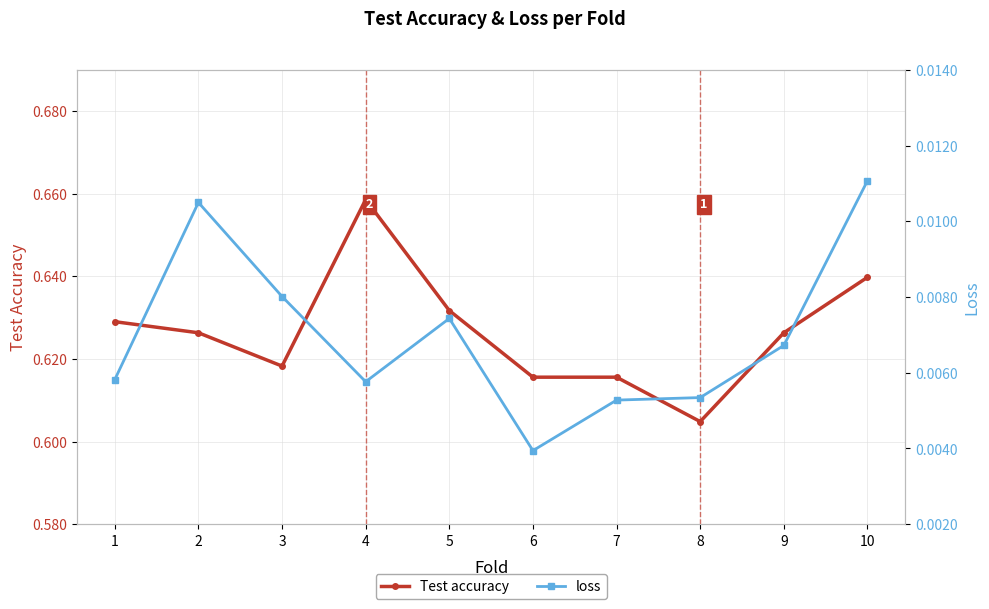

Reading left to right, list all the values displayed in this chart.

Test accuracy: 1=0.6	2=0.6	3=0.6	4=0.7	5=0.6	6=0.6	7=0.6	8=0.6	9=0.6	10=0.6
loss: 1=0.0	2=0.0	3=0.0	4=0.0	5=0.0	6=0.0	7=0.0	8=0.0	9=0.0	10=0.0